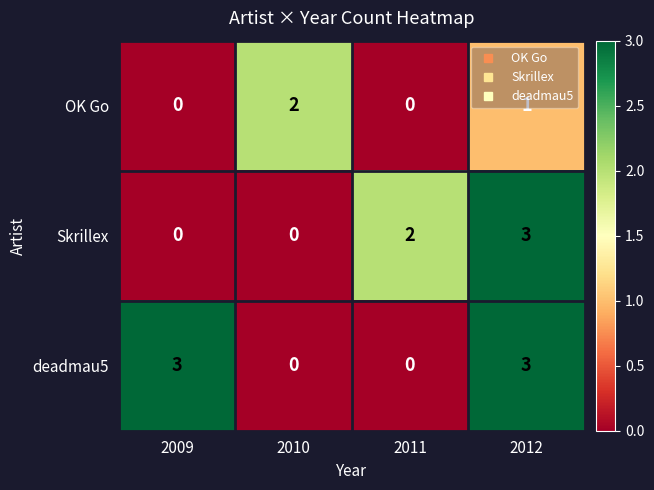

The value of OK Go at 2012 is 1. True or false?

True